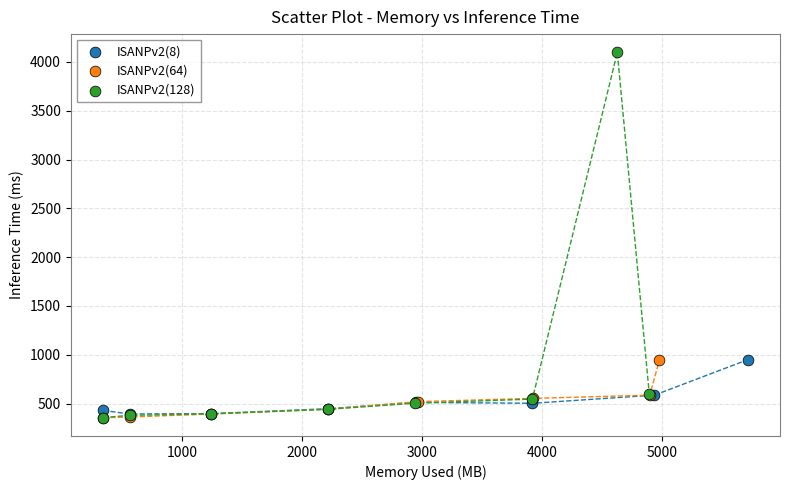

Which series reaches the maximum Y coordinate?

ISANPv2(128)